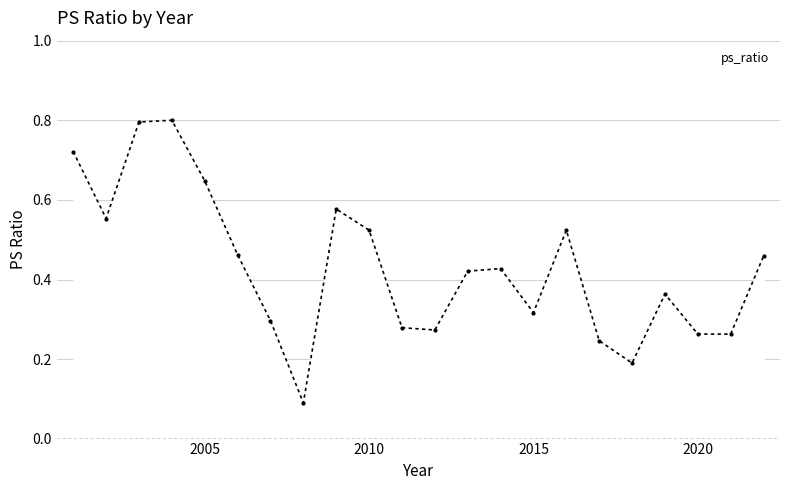

True or false: there are more than 2 points higher than both neighbors.

True